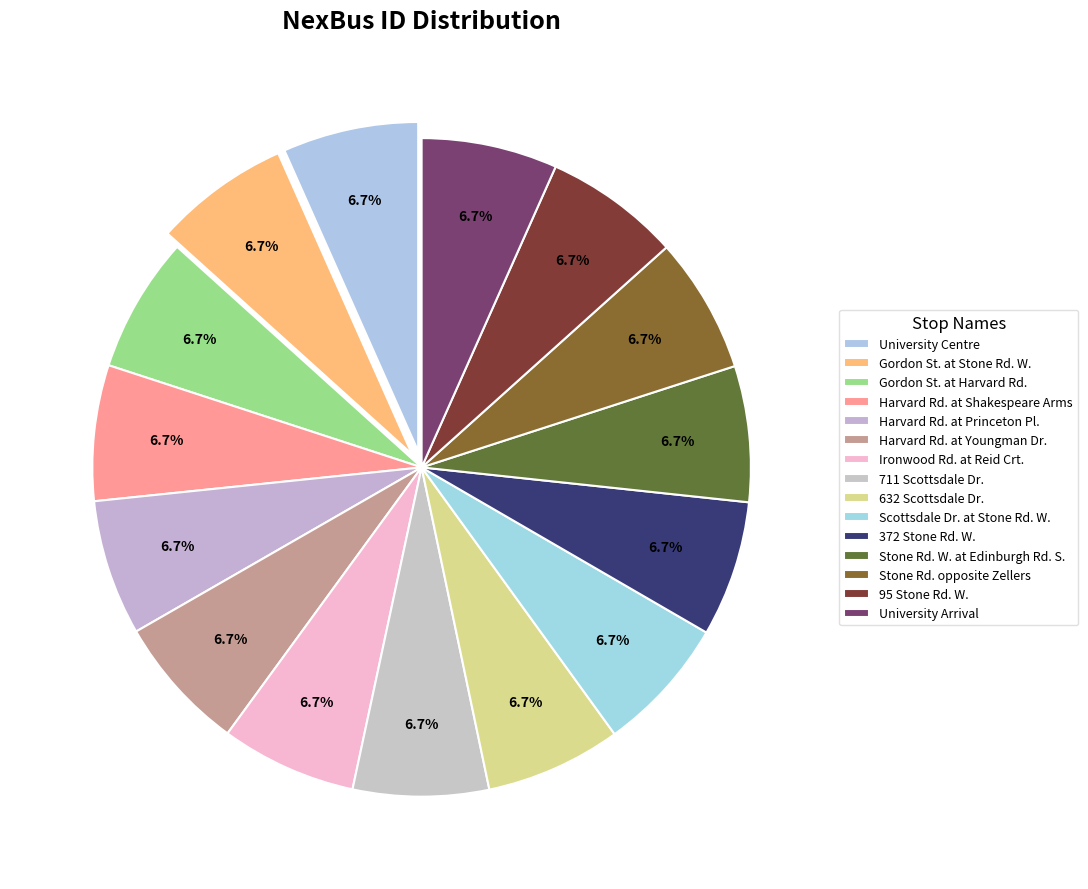

How many slices are in this pie chart?

15